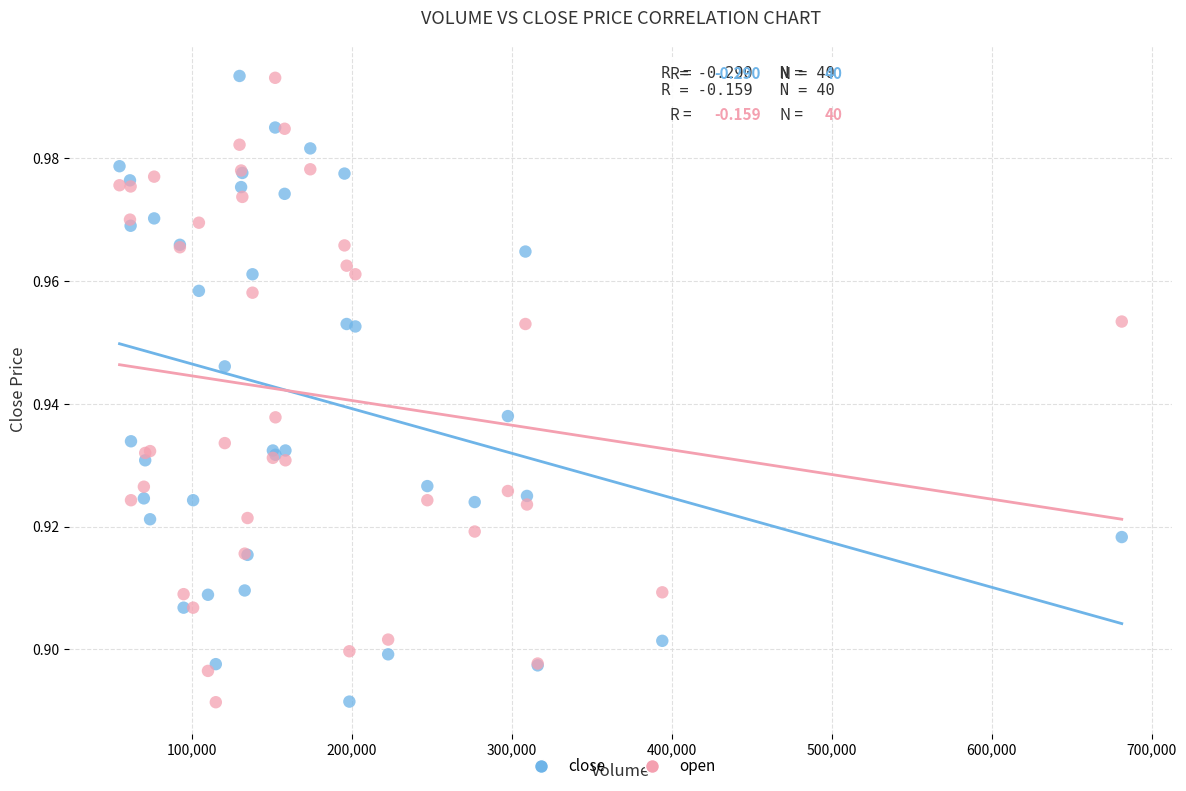

What are all the series names shown in the legend?

close, open